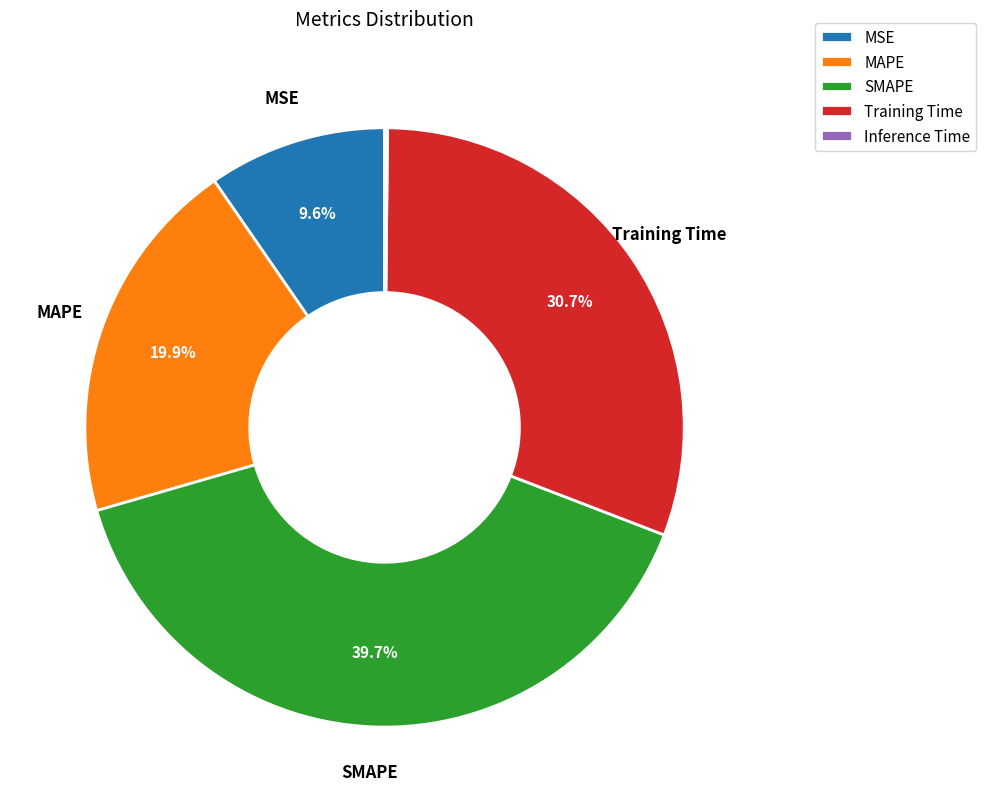

To the nearest percent, what percentage of the pie is MSE?

10%